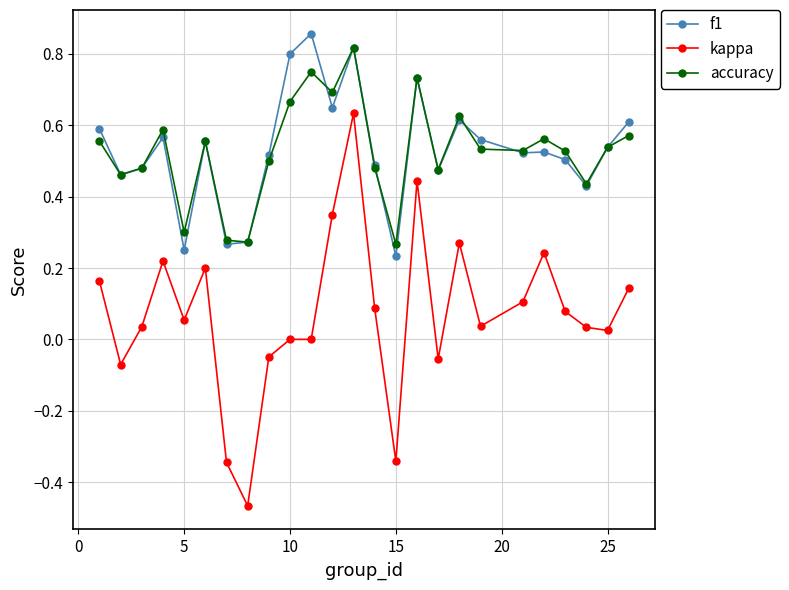

Count the number of categories in the chart.

25